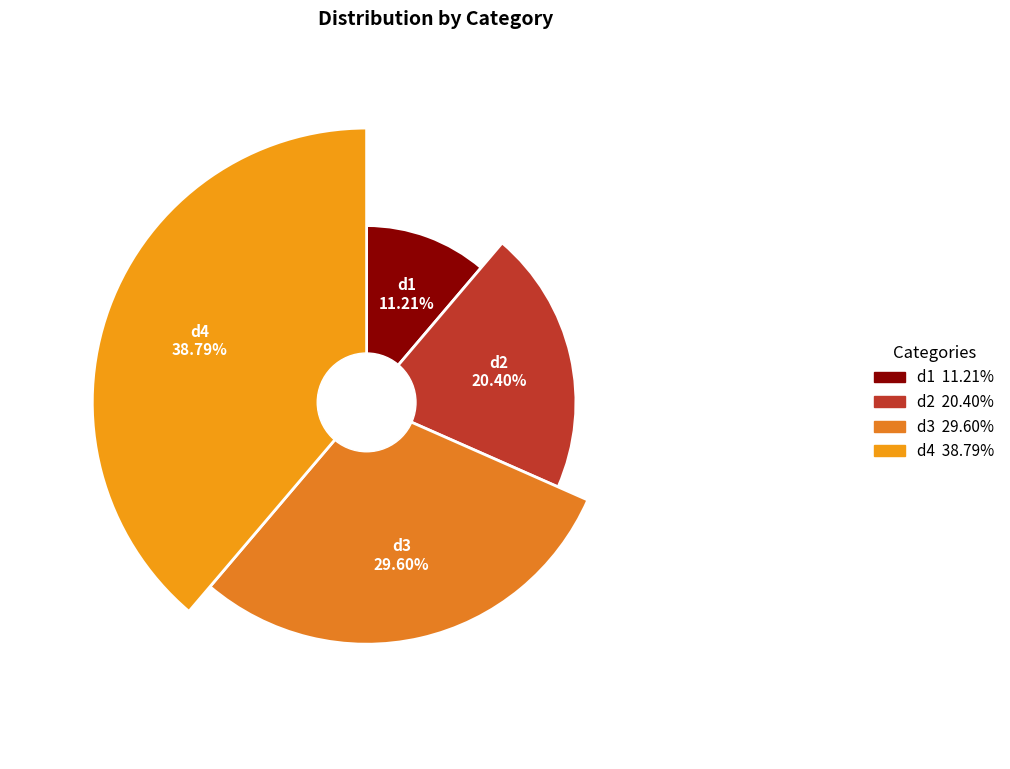

What percentage is the d1 slice, to the nearest percent?

11%